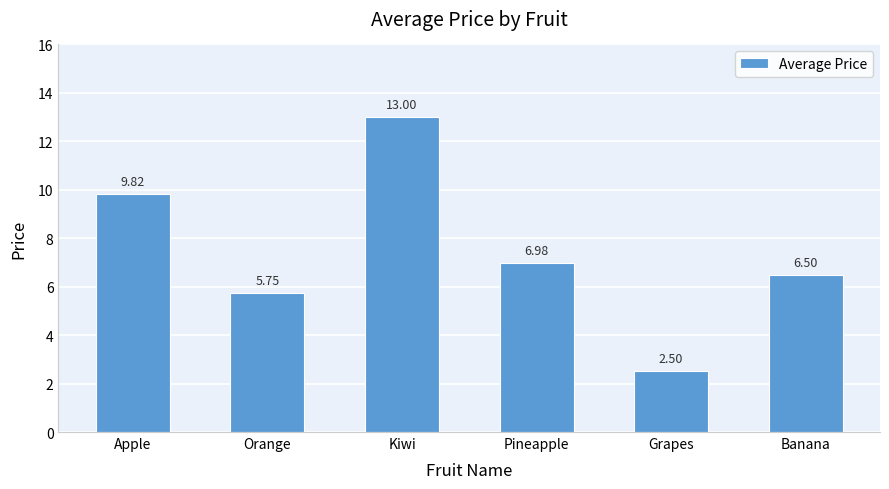

How many distinct data groups are displayed?

1